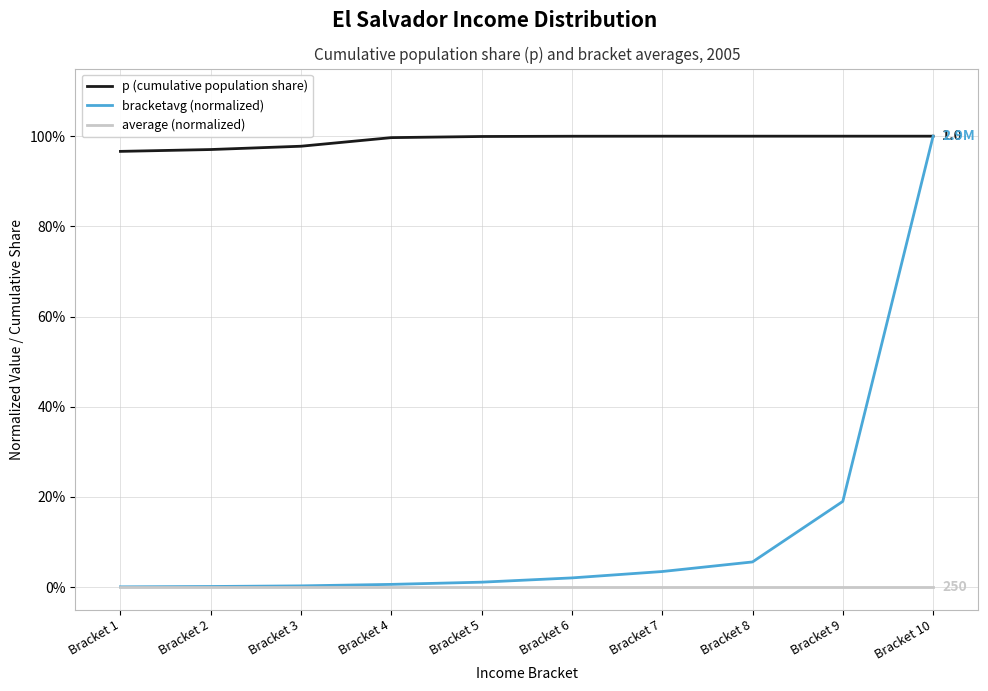

Does the chart have visible grid lines?

Yes